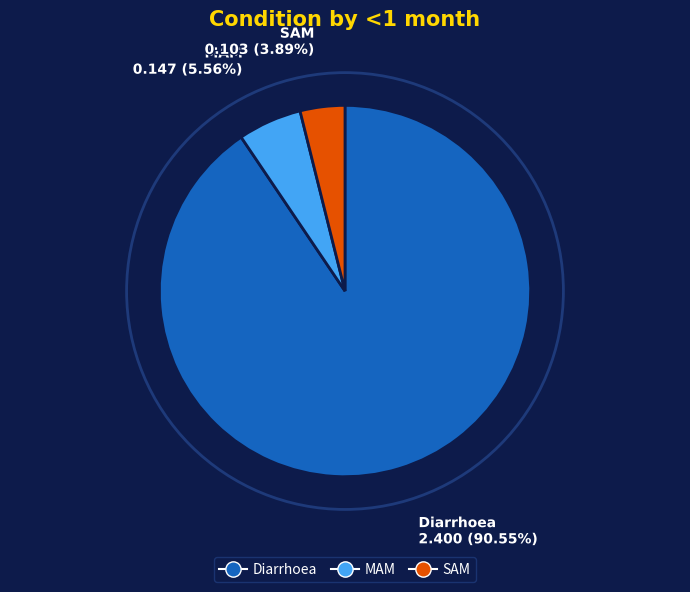

Between SAM and Diarrhoea, which is larger?

Diarrhoea